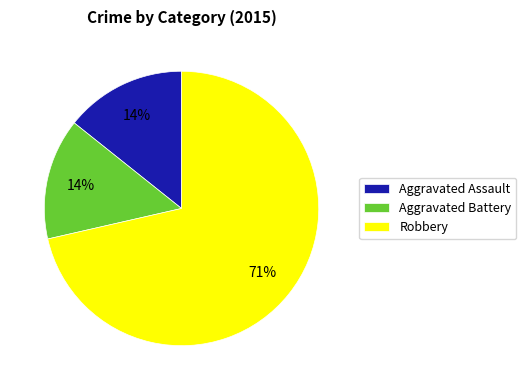

How many slices are in this pie chart?

3